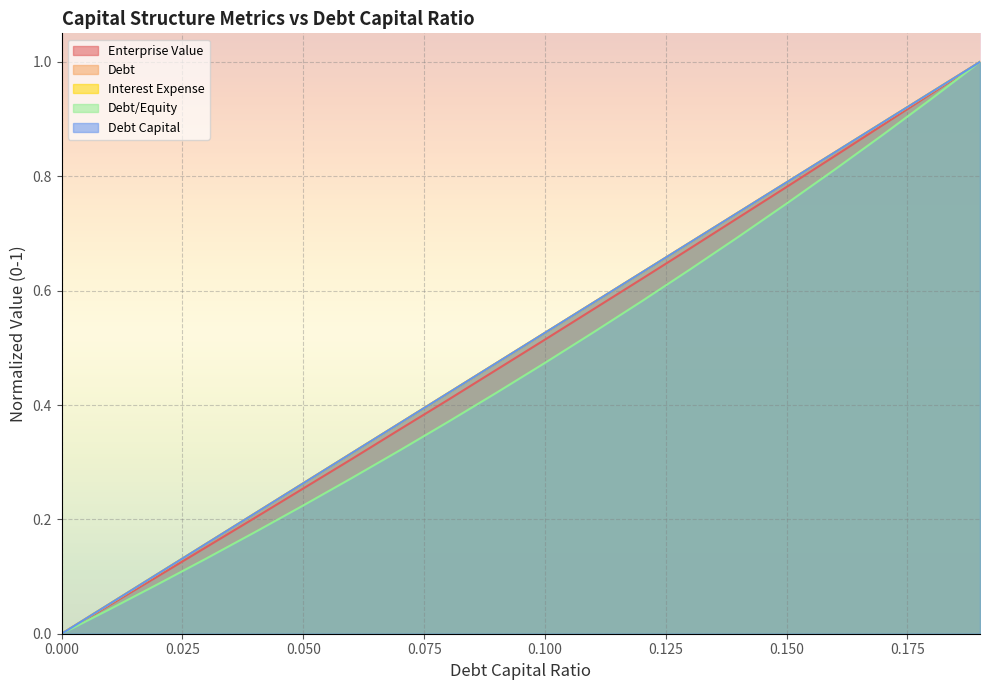

What are all the series names shown in the legend?

debt_capital, enterprise_value, debt, interest_expense, debt_equity